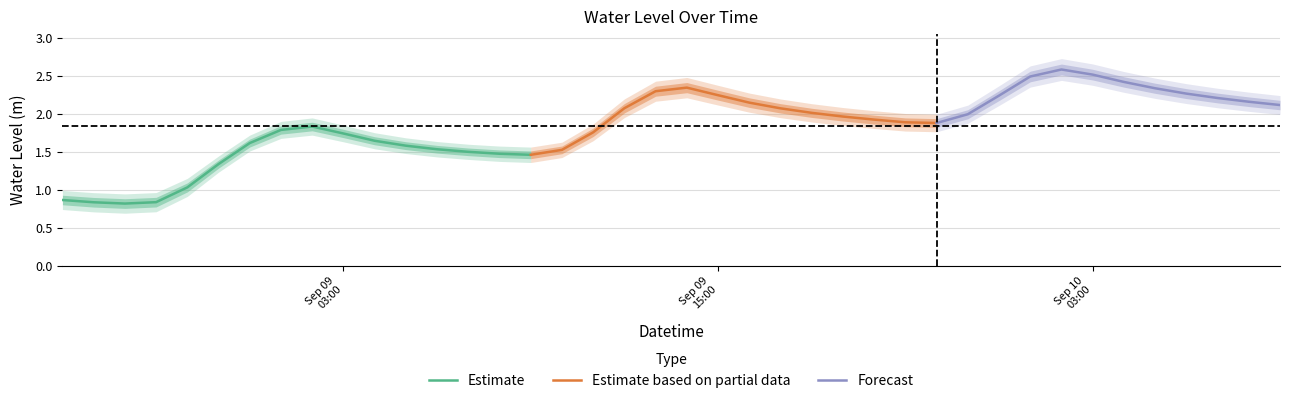

What is the average value?

1.8